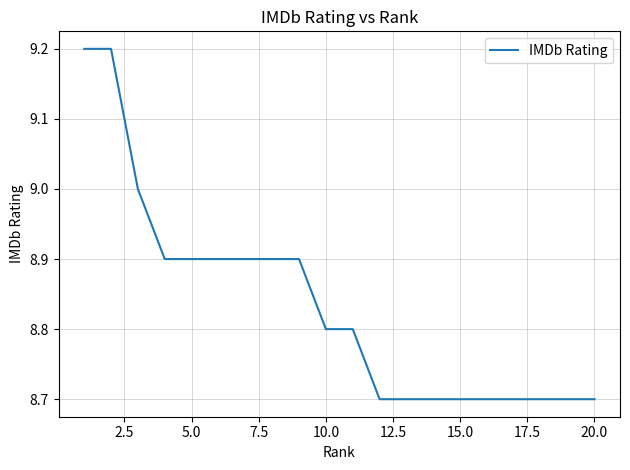

What is the greatest value displayed?

9.2